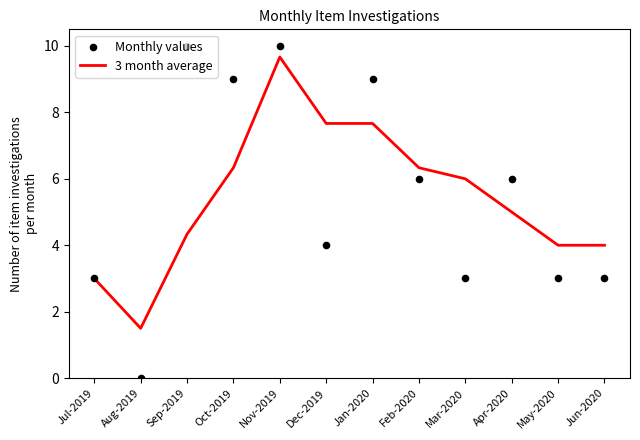

Is the value of Monthly values at Jun-2020 greater than the value of 3 month average at Nov-2019?

No